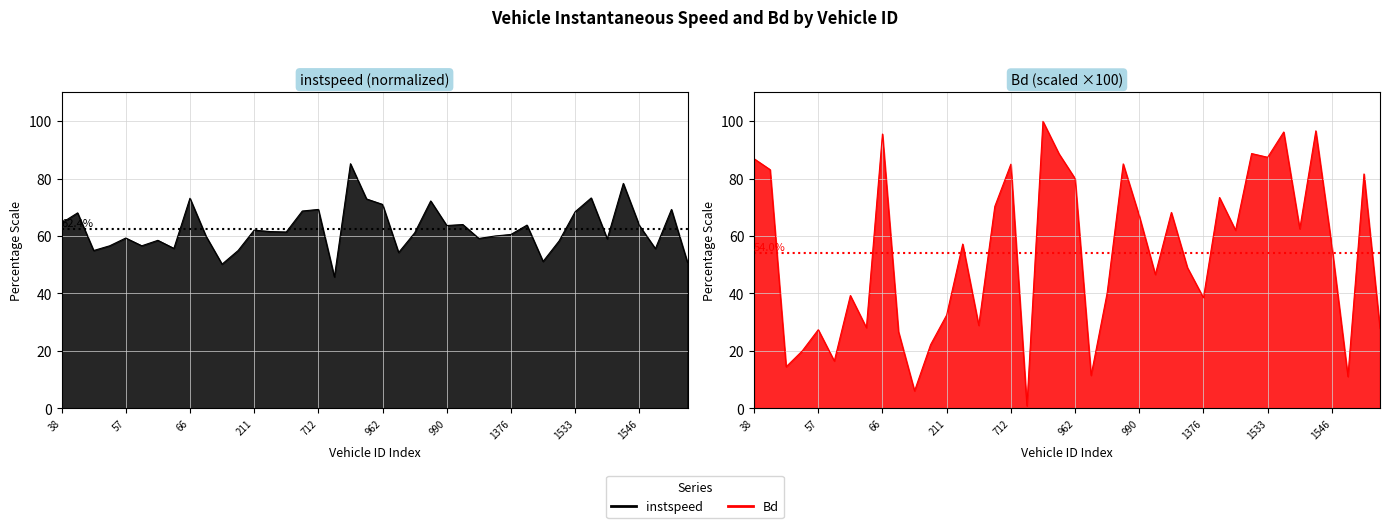

True or false: instspeed has more than 2 points higher than both neighbors.

True